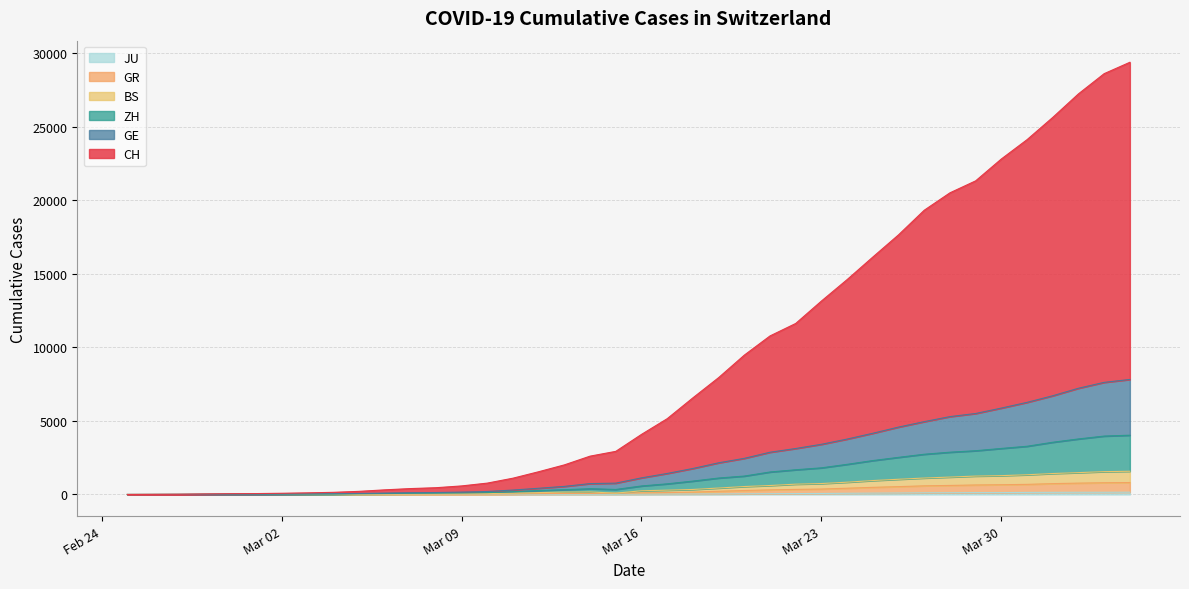

Reading left to right, transcribe all the data shown in this chart.

CH: 0	7	15	35	53	61	82	110	145	211	313	400	459	581	772	1107	1546	2011	2605	2930	4083	5150	6567	7940	9469	10774	11622	13145	14603	16135	17644	19316	20499	21312	22799	24112	25624	27224	28597	29370
GE: 0	3	7	15	23	25	32	41	48	69	94	120	132	162	203	301	422	550	739	770	1129	1428	1766	2152	2455	2870	3124	3410	3765	4160	4580	4949	5292	5503	5871	6260	6709	7219	7619	7816
ZH: 0	2	6	10	14	15	21	27	32	49	64	77	87	102	124	188	268	325	392	340	578	723	909	1117	1251	1528	1679	1810	2048	2304	2523	2734	2873	2973	3128	3276	3549	3774	3969	4028
BS: 0	2	4	8	8	8	11	14	17	26	35	43	47	53	62	87	128	162	174	90	252	294	341	438	540	609	701	743	835	947	1034	1118	1183	1251	1280	1340	1424	1485	1552	1578
GR: 0	2	3	7	7	7	10	11	14	18	20	22	23	25	29	38	55	70	74	90	109	130	160	218	270	312	345	369	425	485	533	588	614	646	663	687	737	771	798	811
JU: 0	0	1	1	1	1	1	2	2	4	4	5	5	7	7	7	12	17	18	19	25	29	32	36	44	54	61	69	82	92	100	114	119	127	128	140	145	149	149	154